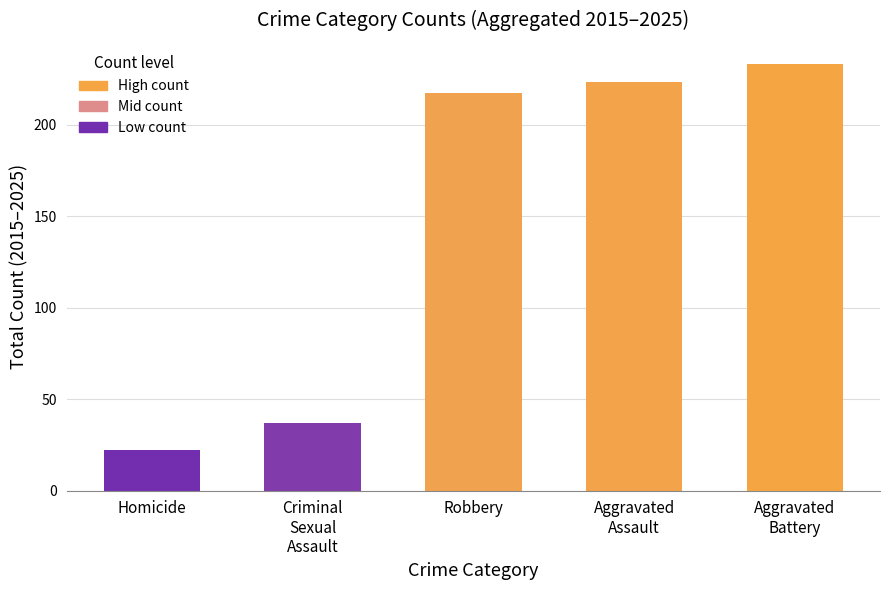

Reading left to right, what are all the values shown in this chart?

Homicide=22	Criminal
Sexual
Assault=37	Robbery=217	Aggravated
Assault=223	Aggravated
Battery=233